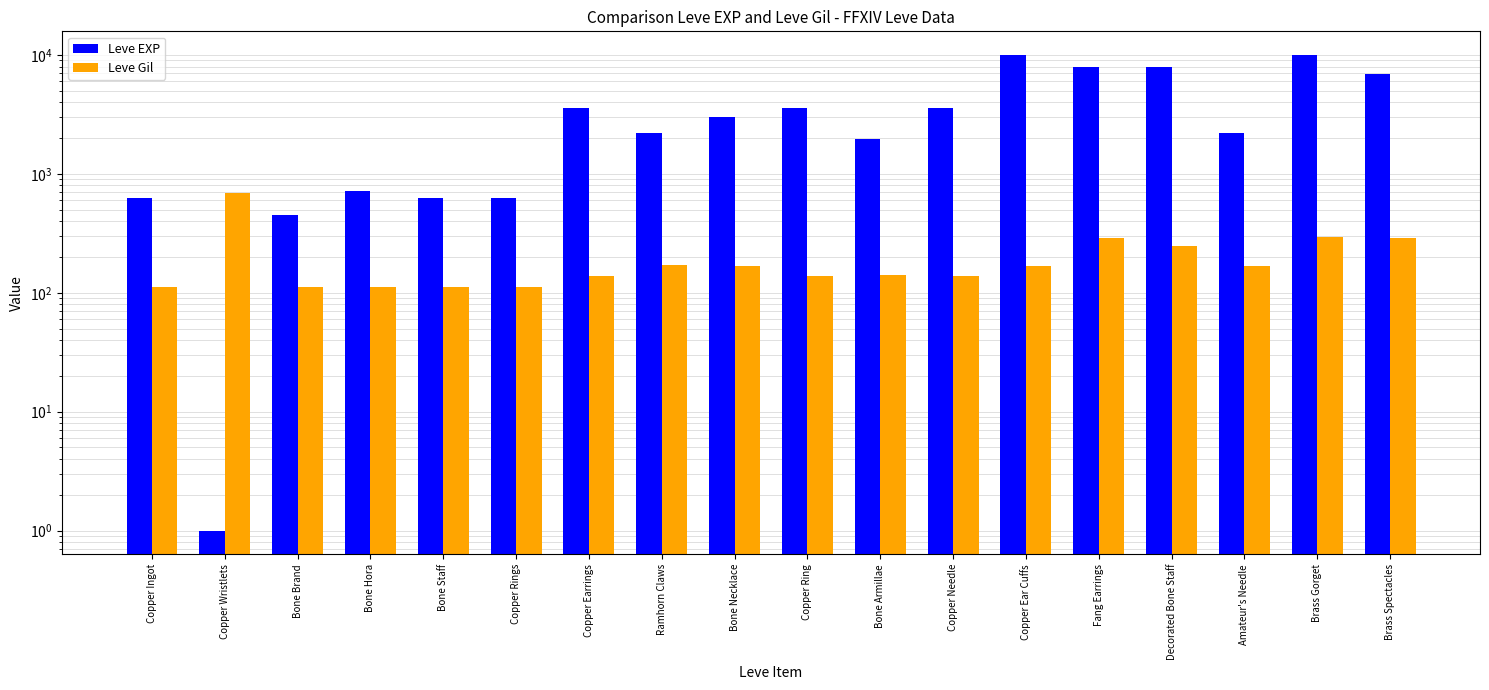

What is the label of the 9th bar from the left?

Bone Necklace